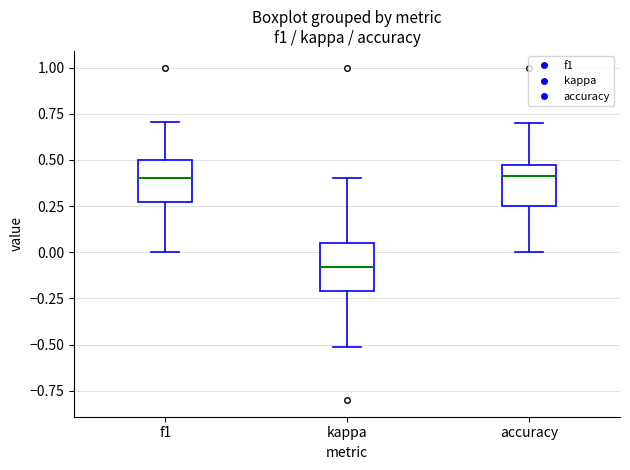

Reading left to right, read every box against the y-axis: the position of its median line, the range the box covers, and the ends of its whiskers. The values are not printed on the chart, so give them approximately, as read against the axis.

f1: median 0.40, box 0.25 to 0.50, whiskers 0.00 to 0.70
kappa: median -0.10, box -0.20 to 0.05, whiskers -0.50 to 0.40
accuracy: median 0.40, box 0.25 to 0.50, whiskers 0.00 to 0.70